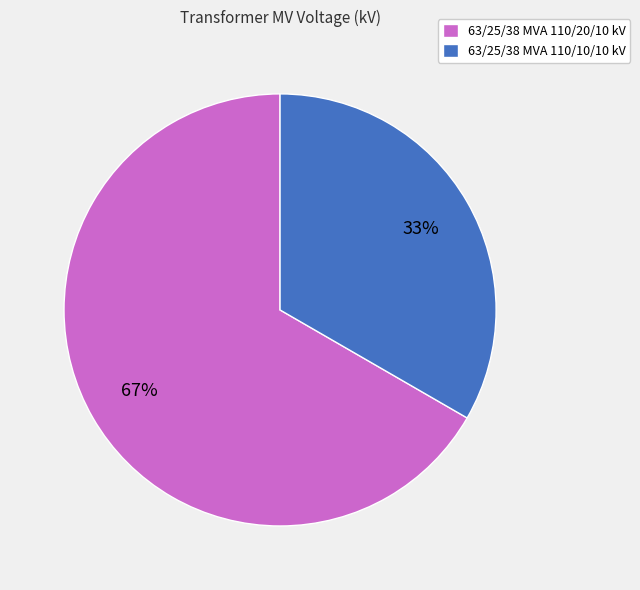

Which slice is the largest?

63/25/38 MVA 110/20/10 kV